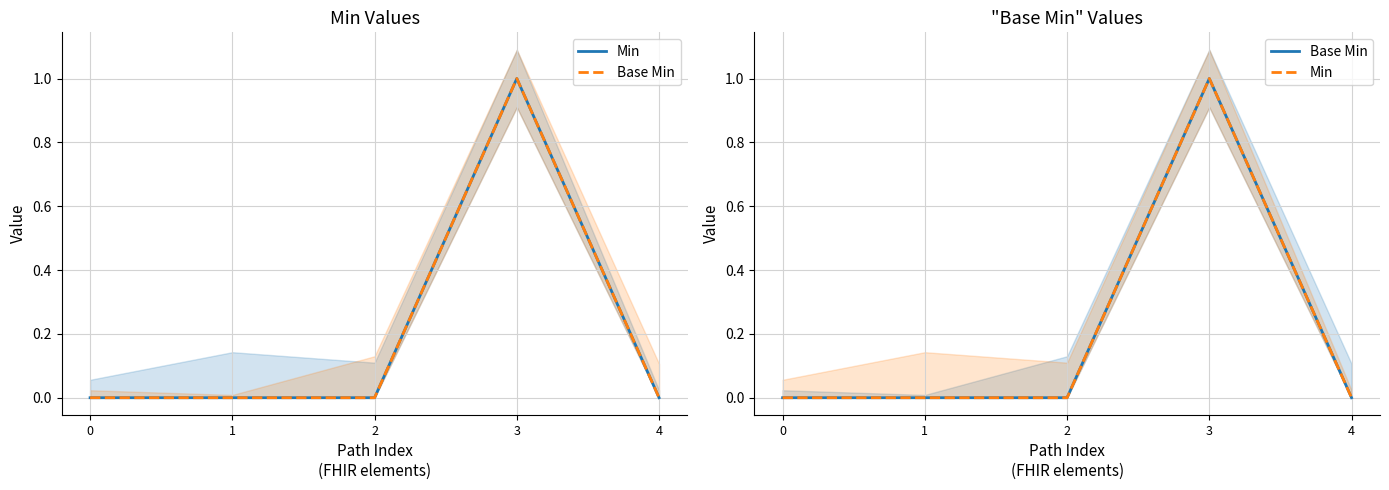

At which category is the sum across all series the highest?

3